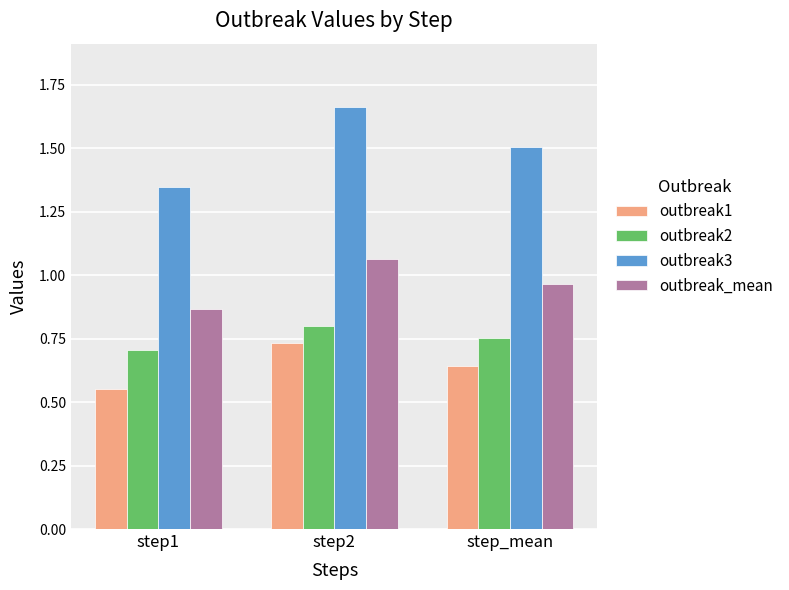

What are all the series names shown in the legend?

outbreak1, outbreak2, outbreak3, outbreak_mean